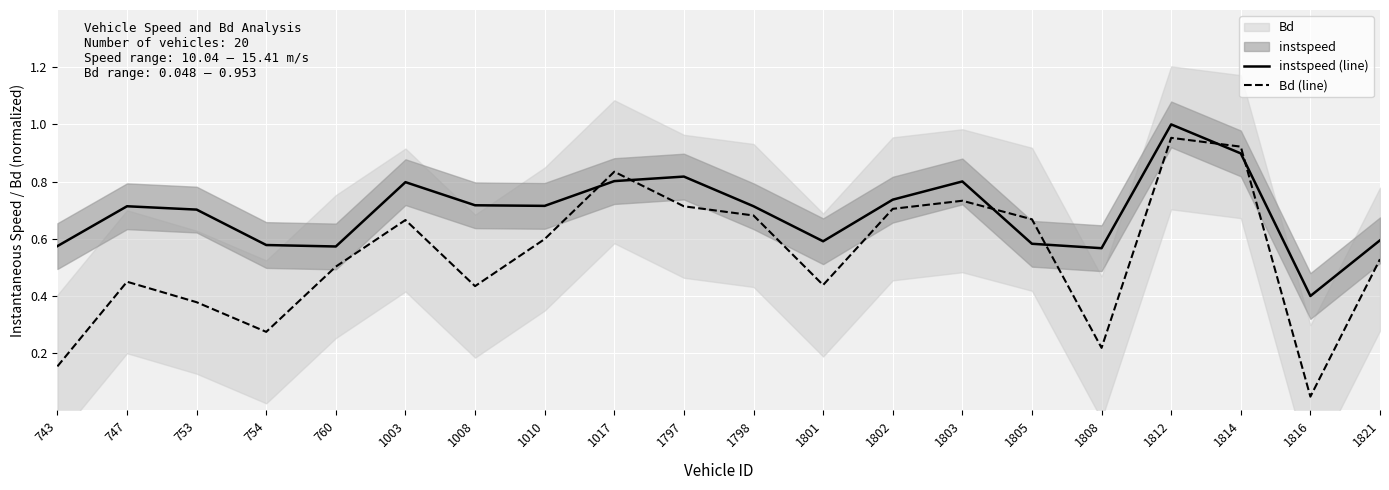

Which series has the widest spread of values?

Bd (line)